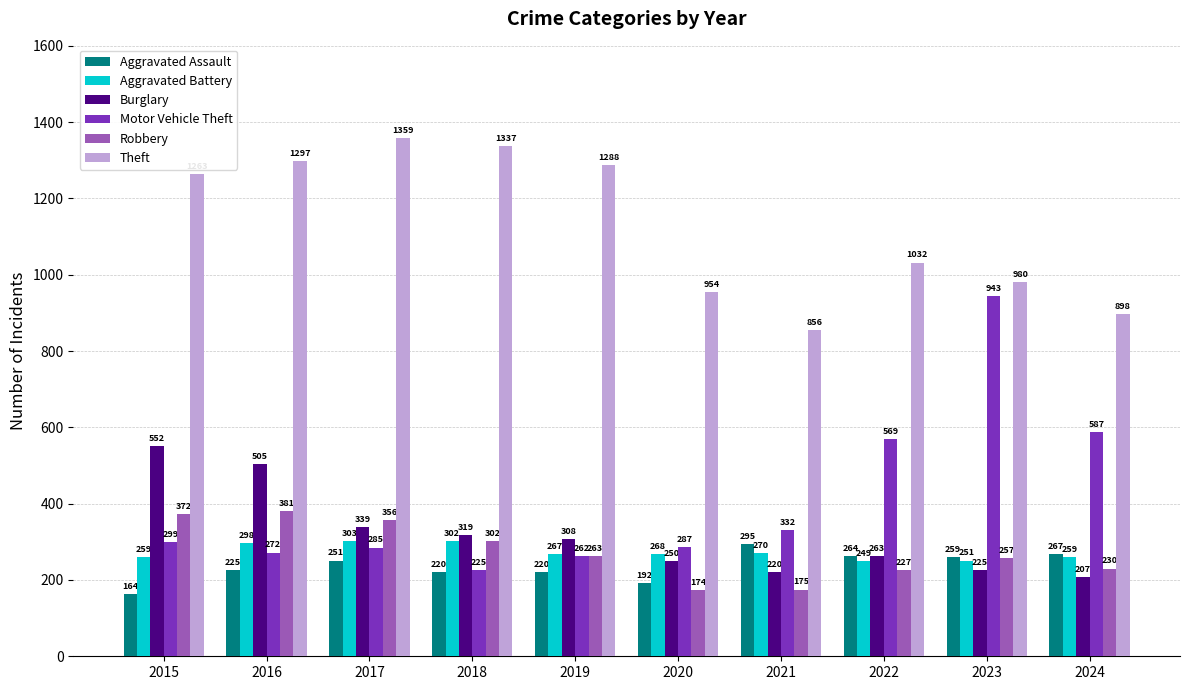

Rank the series at 2022 from highest to lowest value.

Theft, Motor Vehicle Theft, Aggravated Assault, Burglary, Aggravated Battery, Robbery